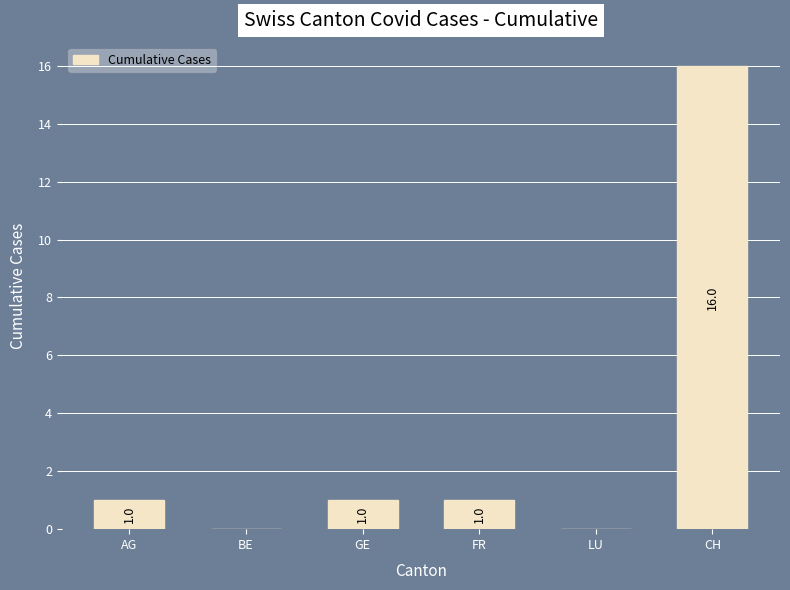

Which label corresponds to the largest value in the chart?

CH